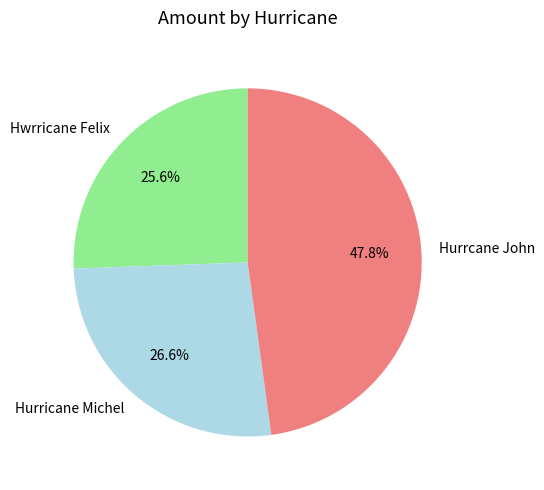

Is there any slice that represents more than half of the pie?

No